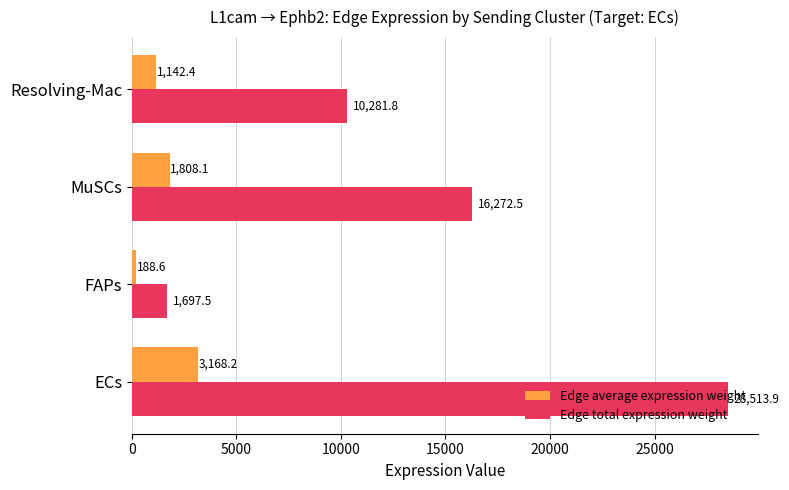

What is the greatest value displayed?

28513.9